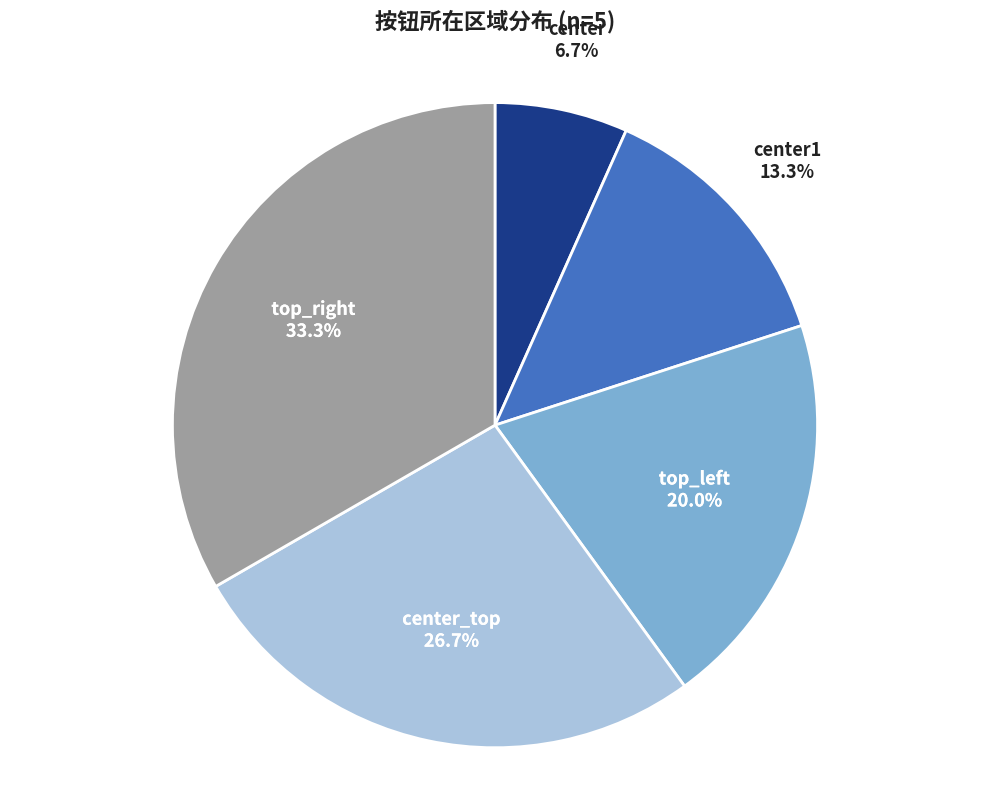

Is top_left the majority of the pie?

No